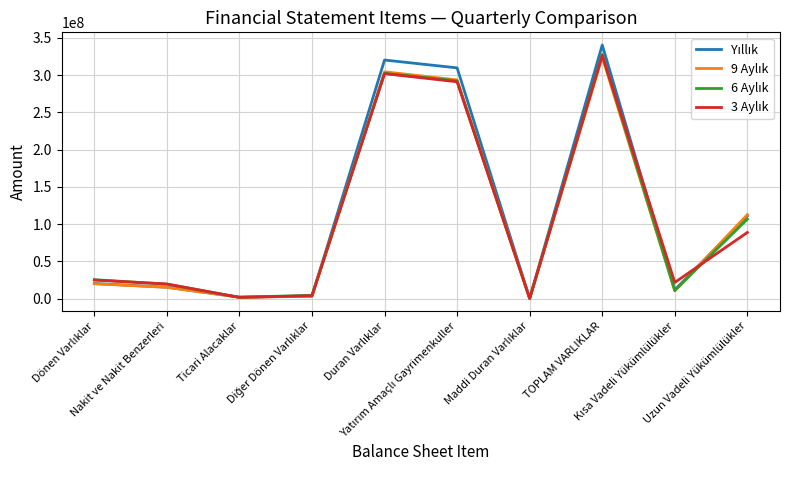

What is the maximum value shown in the chart?

340564264